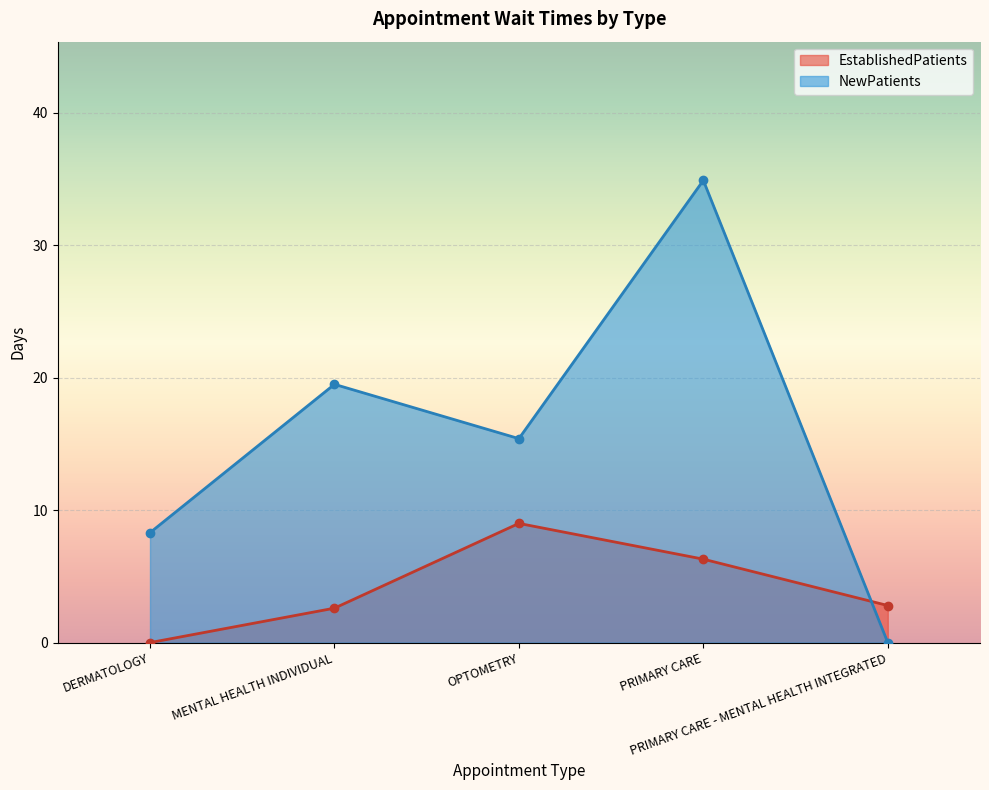

At DERMATOLOGY, list the series in order from smallest to largest.

EstablishedPatients, NewPatients